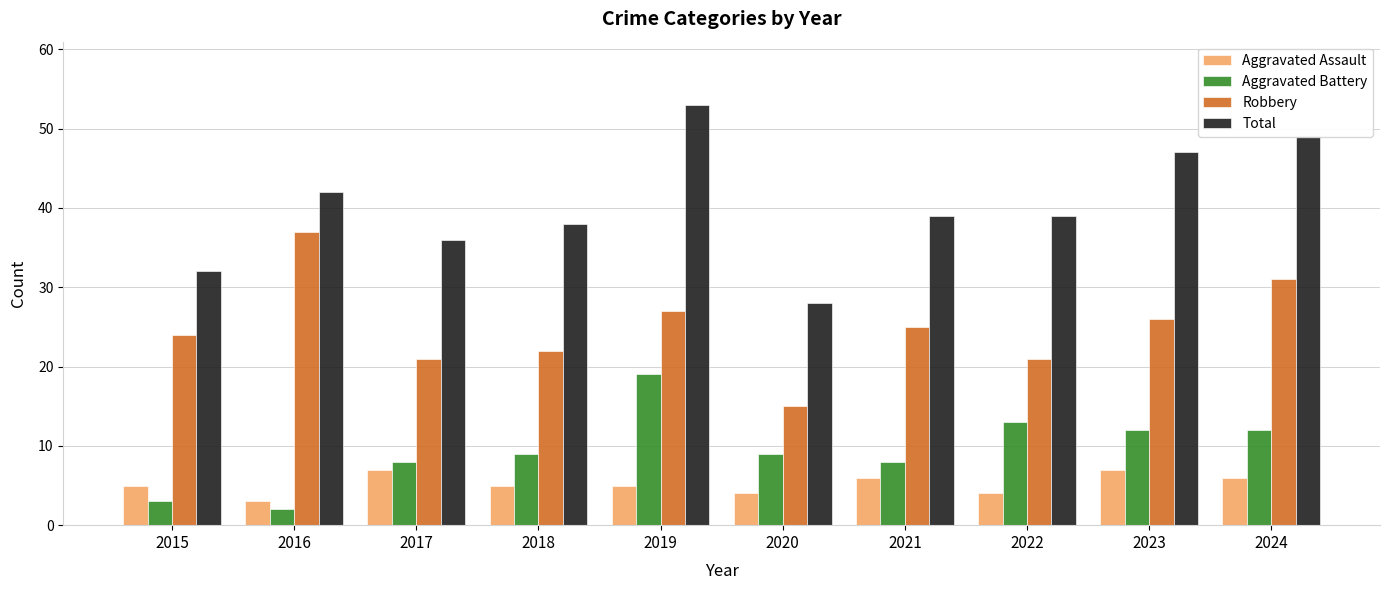

What is the spread (max minus min) of values at 2022?

35